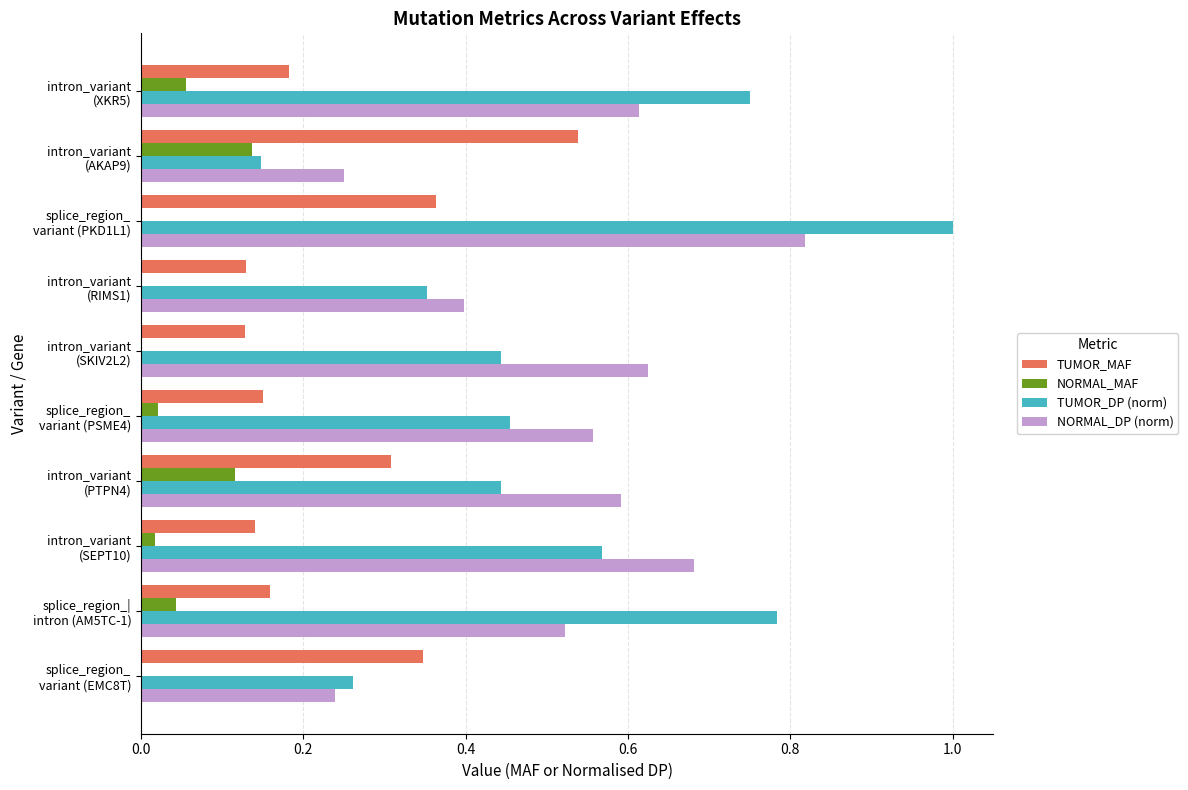

What is the greatest value displayed?

1.0